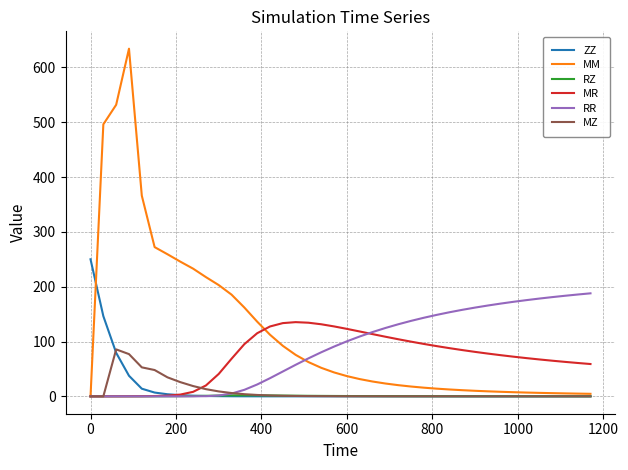

Which series has the widest spread of values?

MM